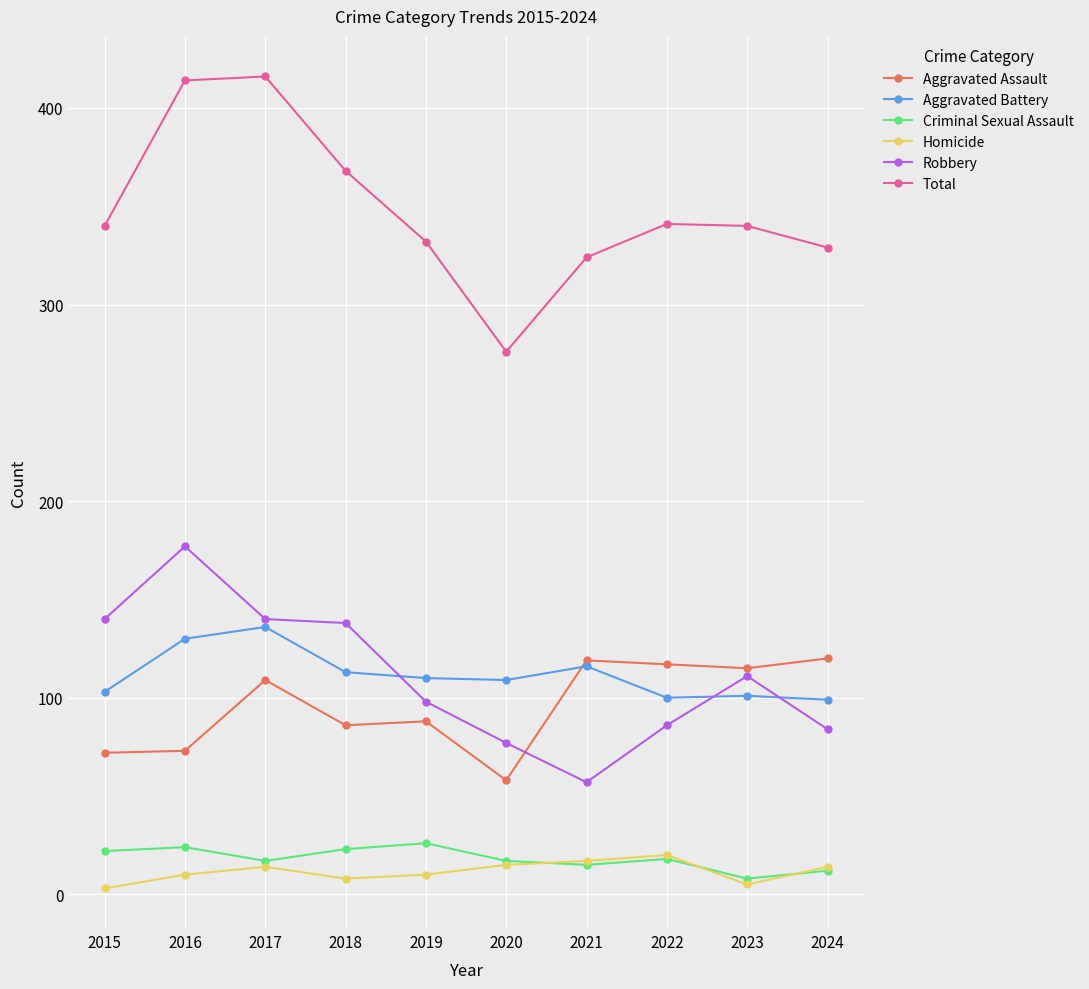

How many categories are shown in the chart?

10